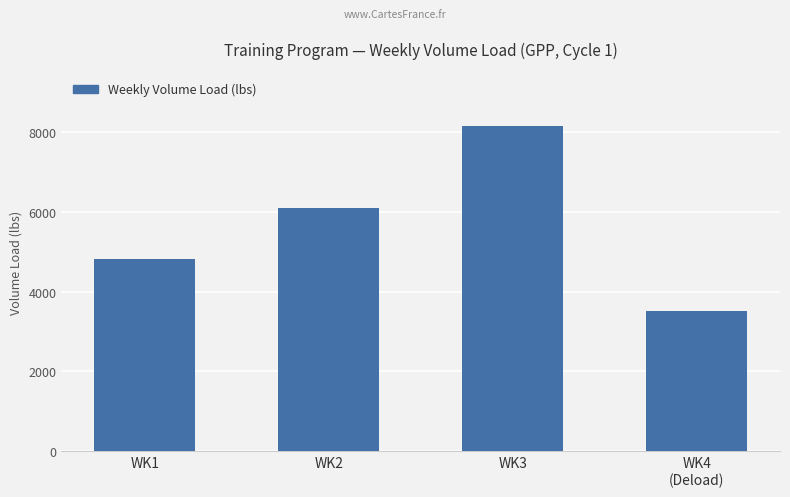

Count the values in the range 4820 to 8138.

3